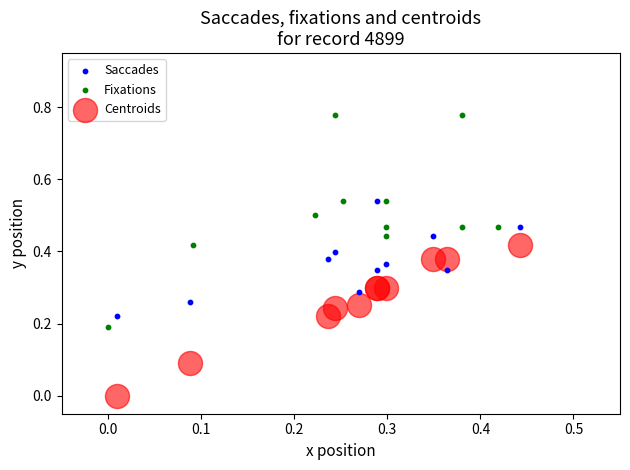

What are all the series names shown in the legend?

Saccades, Fixations, Centroids